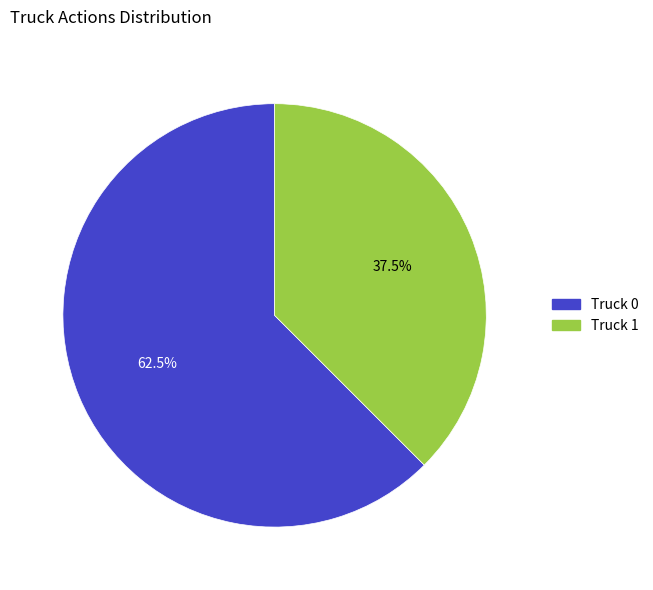

How many slices are in this pie chart?

2